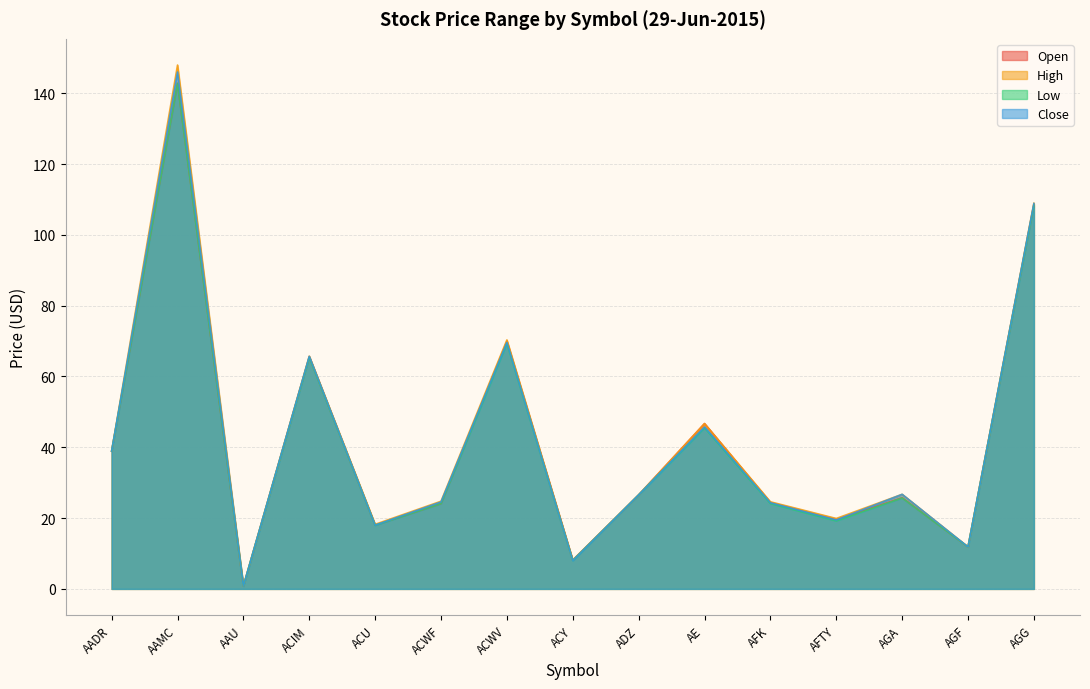

What is the average value of the High series?

42.7